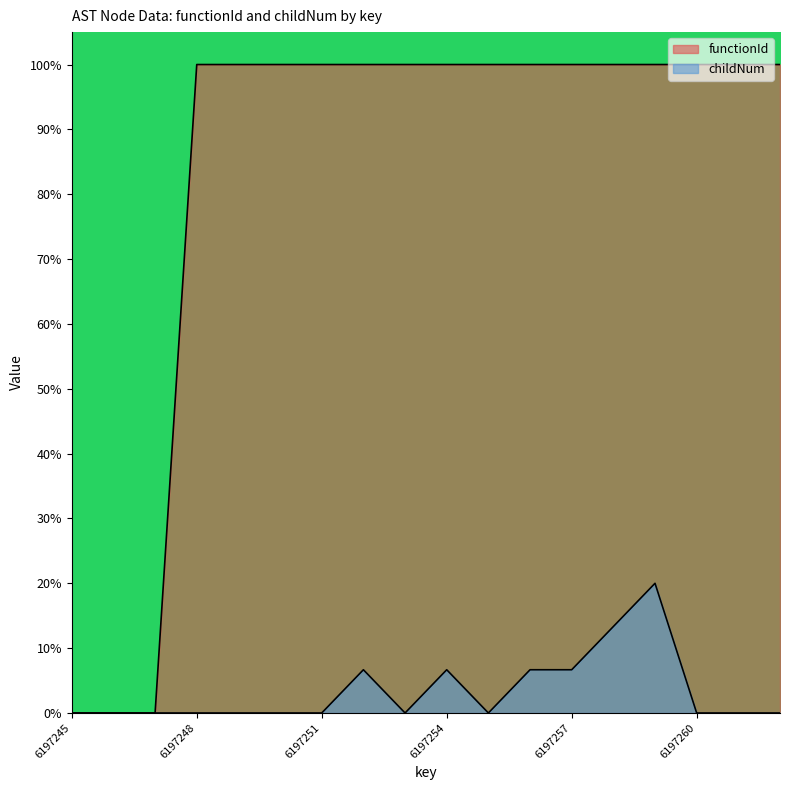

Between 6197253 and 6197260, which series saw the biggest shift?

functionId